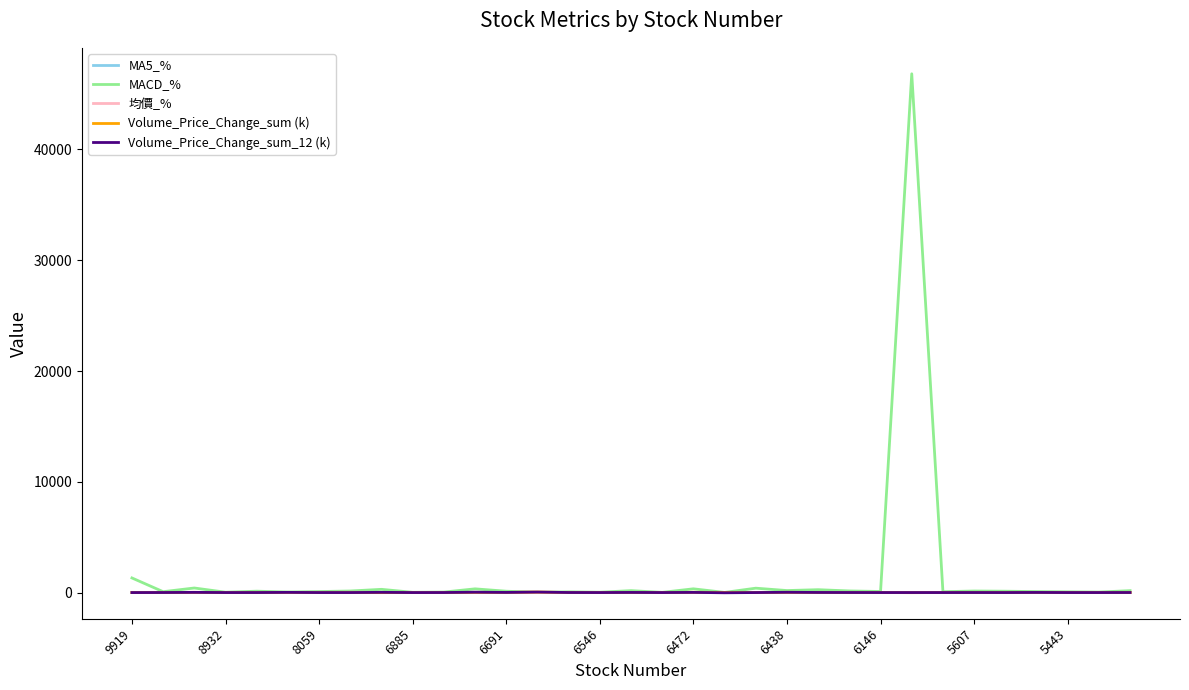

Which series has the widest spread of values?

MACD_%